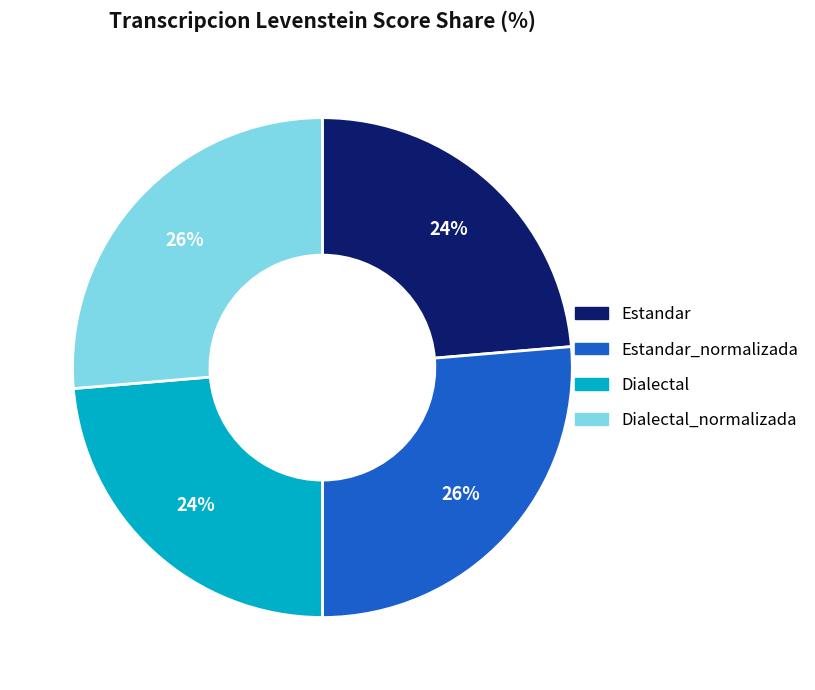

To the nearest percent, what is the average slice percentage?

25%